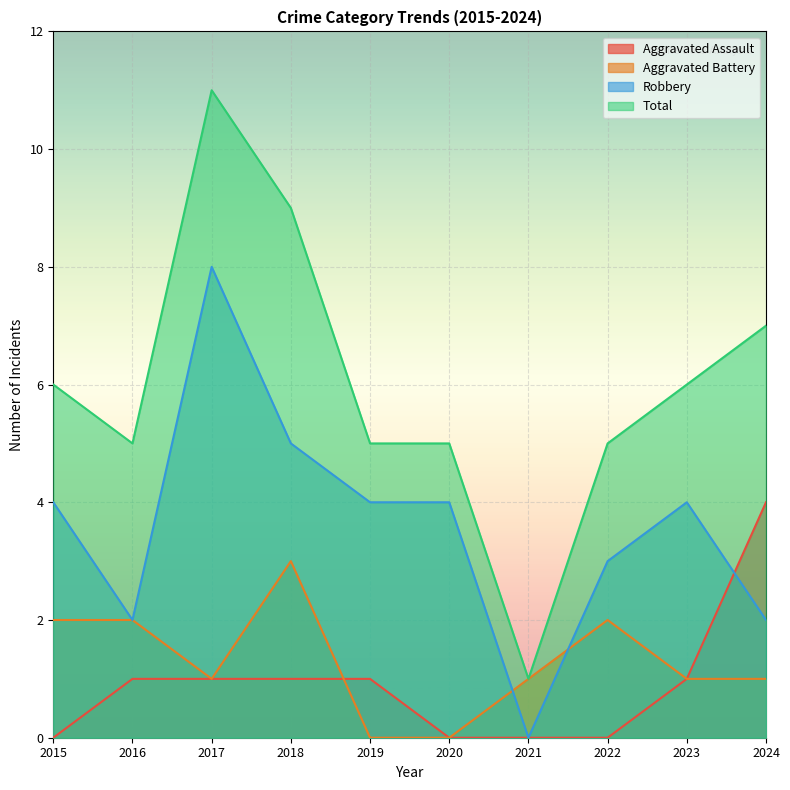

Which series changed the most between 2015 and 2023?

Aggravated Assault